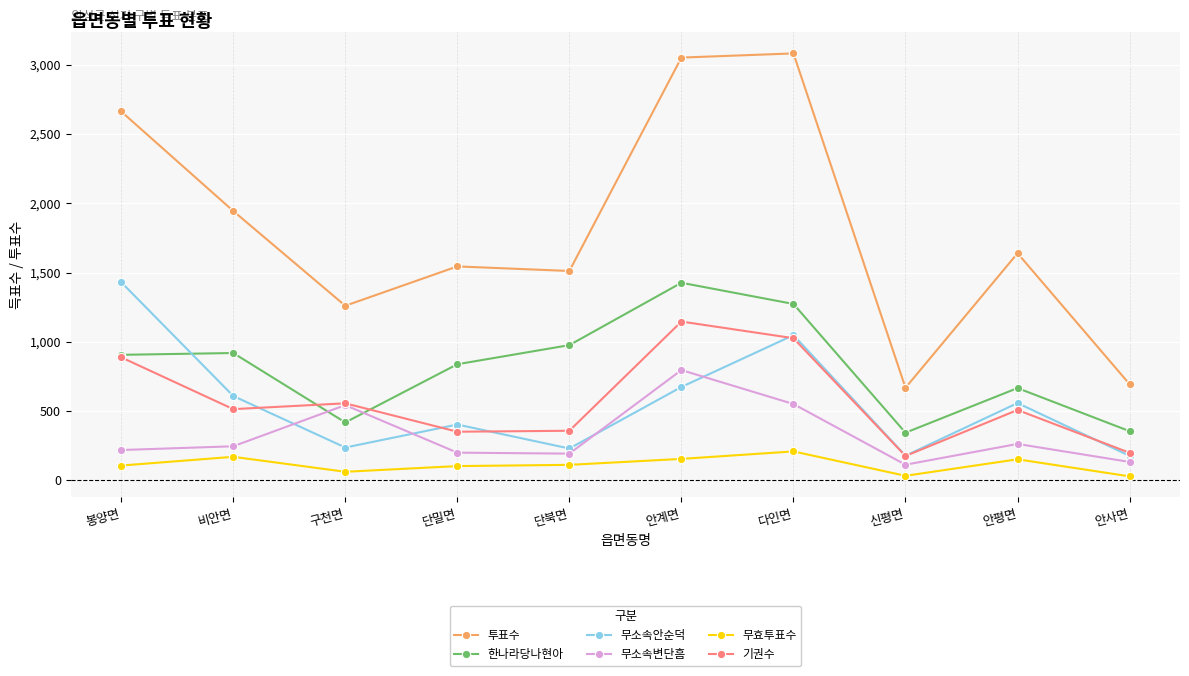

What is the difference between the maximum and minimum values in the 무소속안순덕 series?

1253